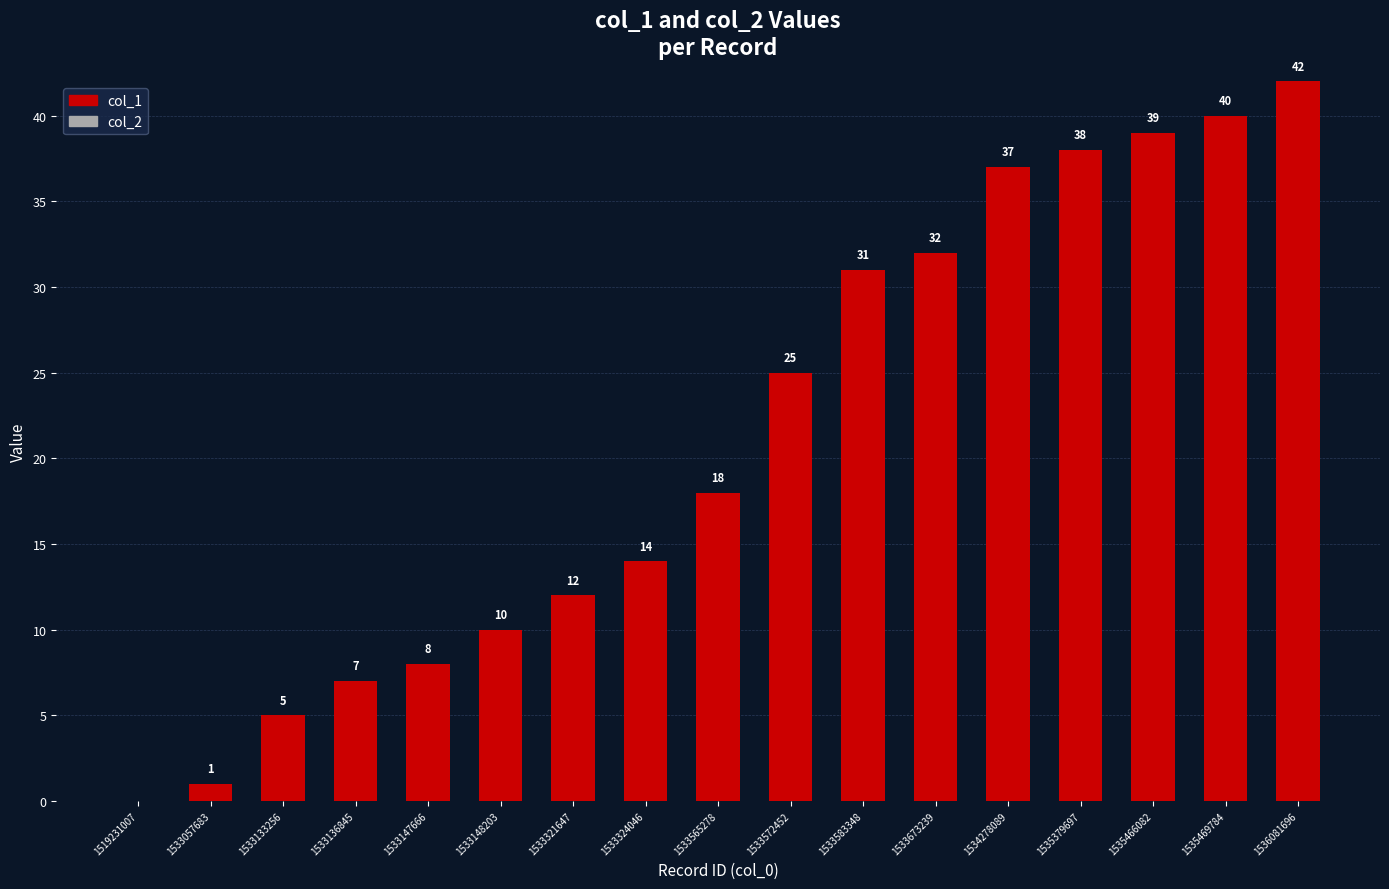

Is it true that the value at 1533673239 is 32?

True